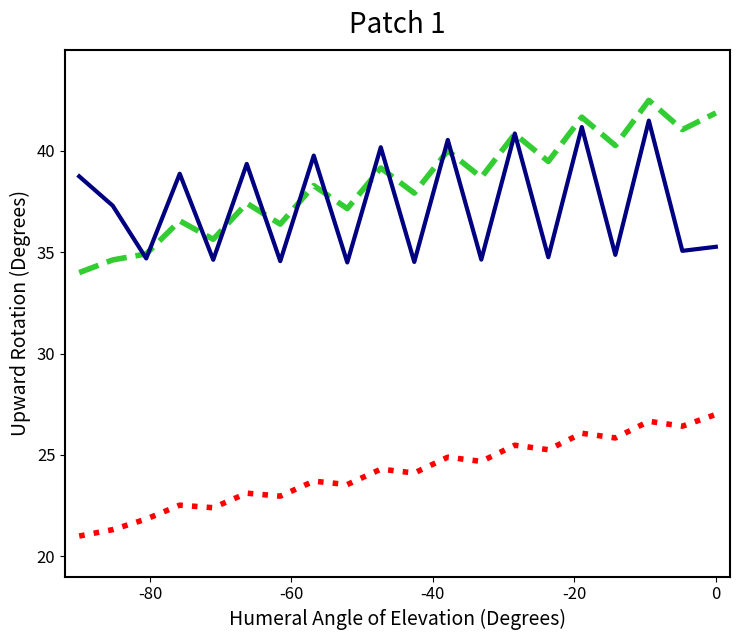

What is the minimum value shown in the chart?

21.0